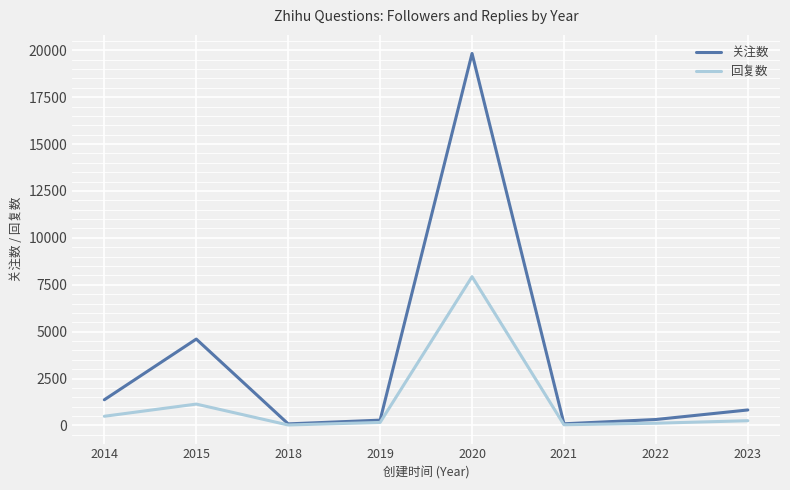

Is the value of 回复数 at 2015 greater than the value of 关注数 at 2019?

Yes